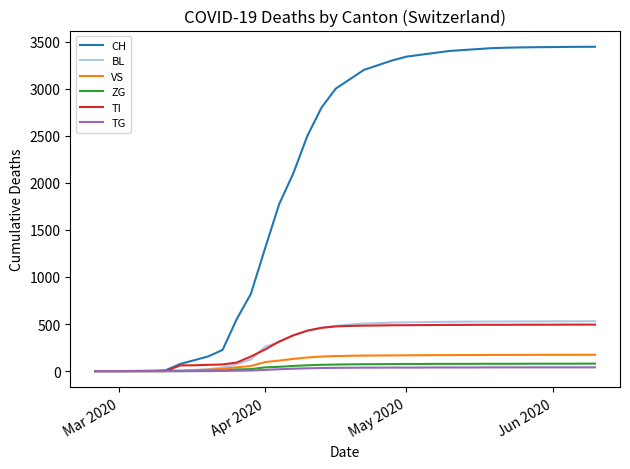

What is the maximum value for VS?

174